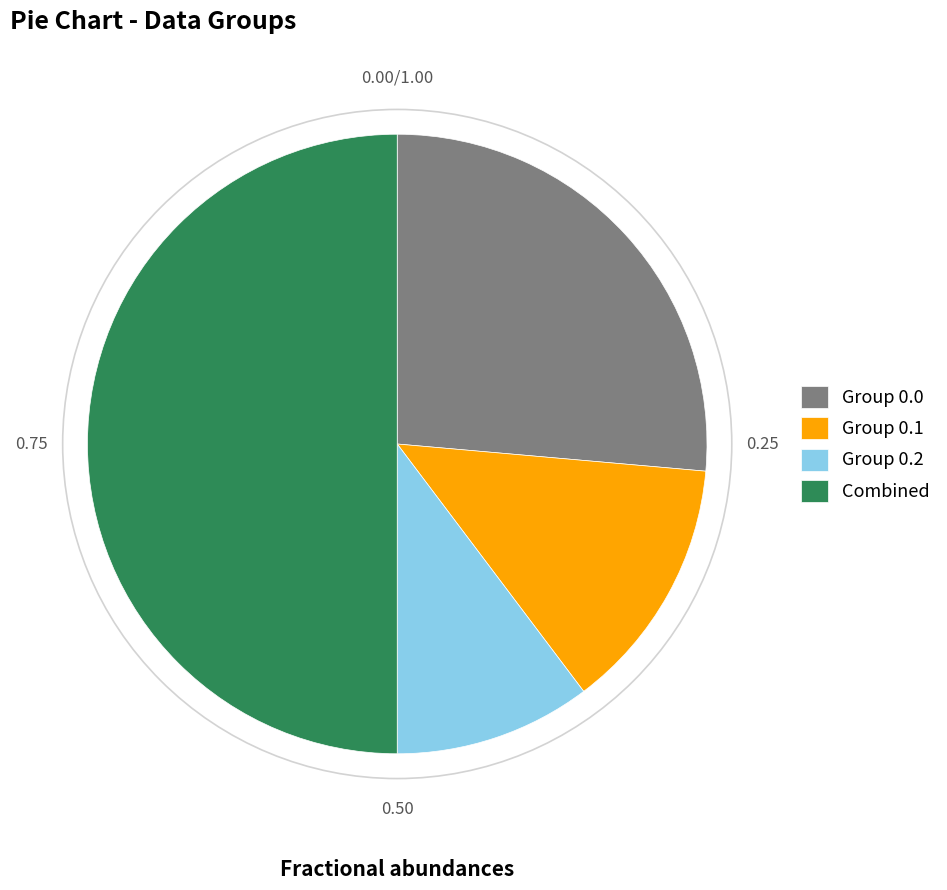

Do Group 0.1 and Combined together represent more than half of the pie?

Yes